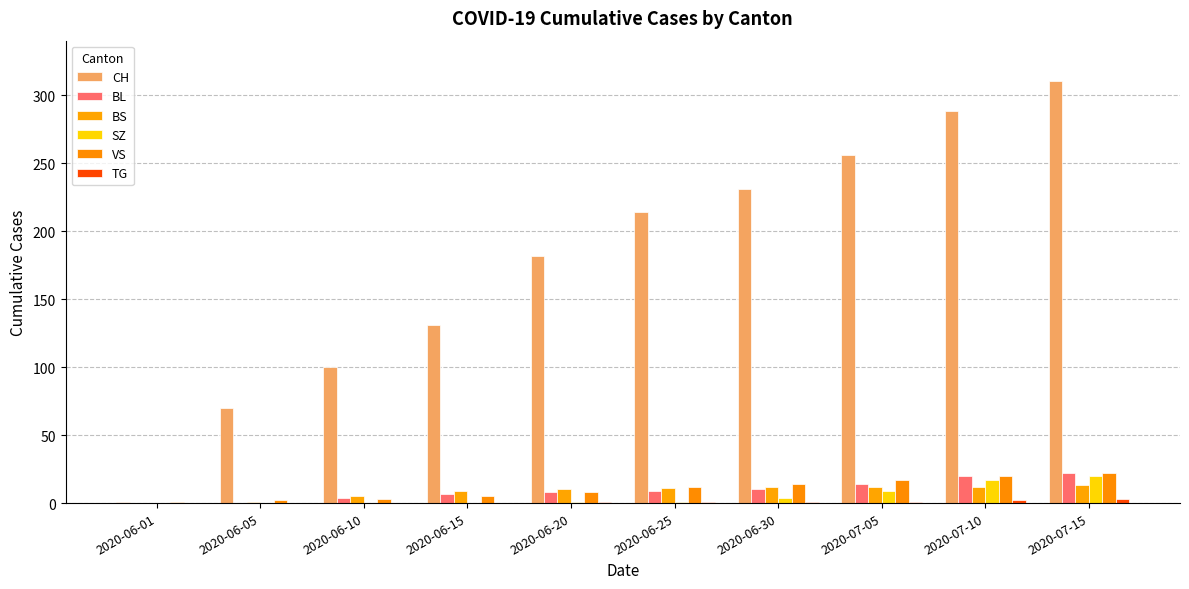

List the labels in order of BS value, smallest first.

2020-06-01, 2020-06-05, 2020-06-10, 2020-06-15, 2020-06-20, 2020-06-25, 2020-06-30, 2020-07-05, 2020-07-10, 2020-07-15